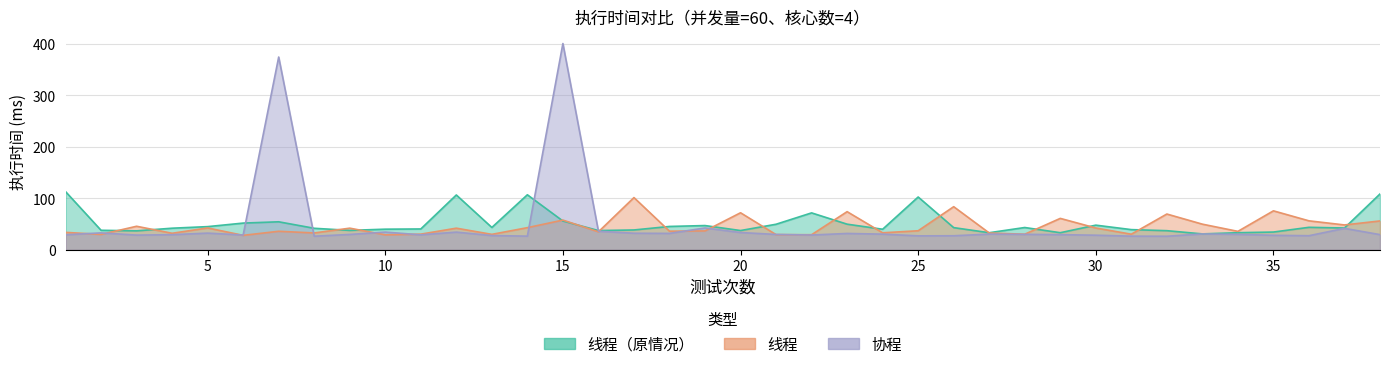

At which label does 线程 first exceed 36?

3